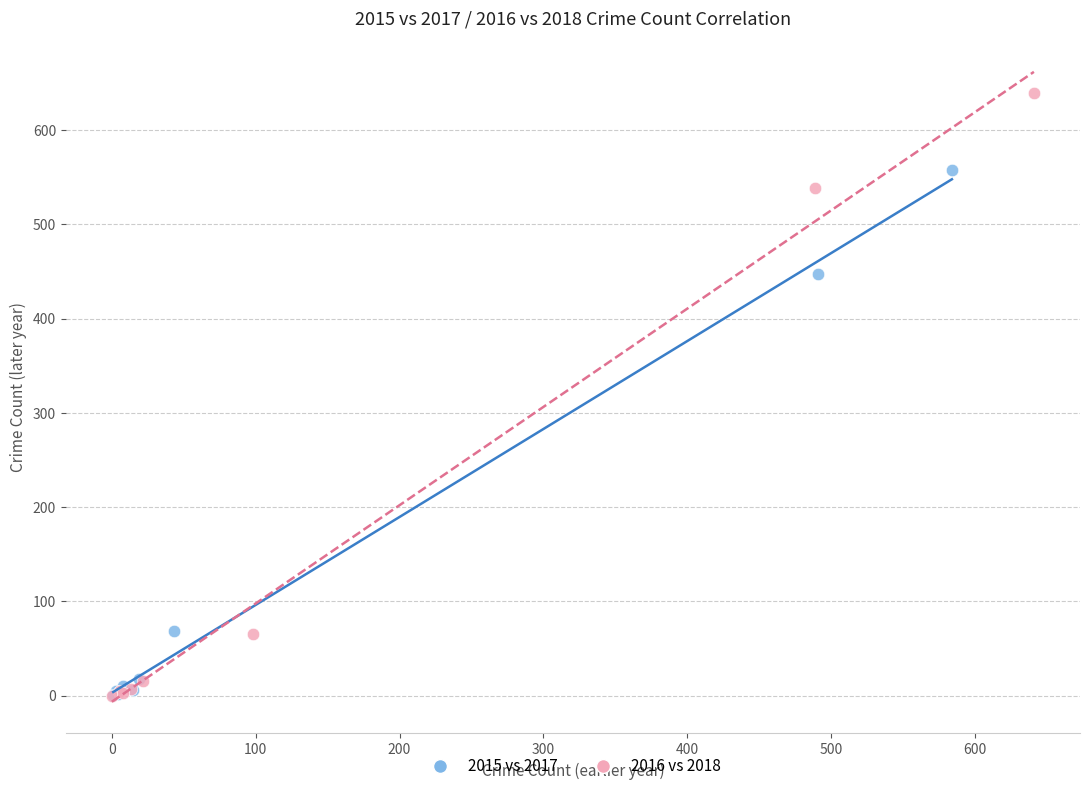

Which series reaches the maximum Y coordinate?

2016 vs 2018